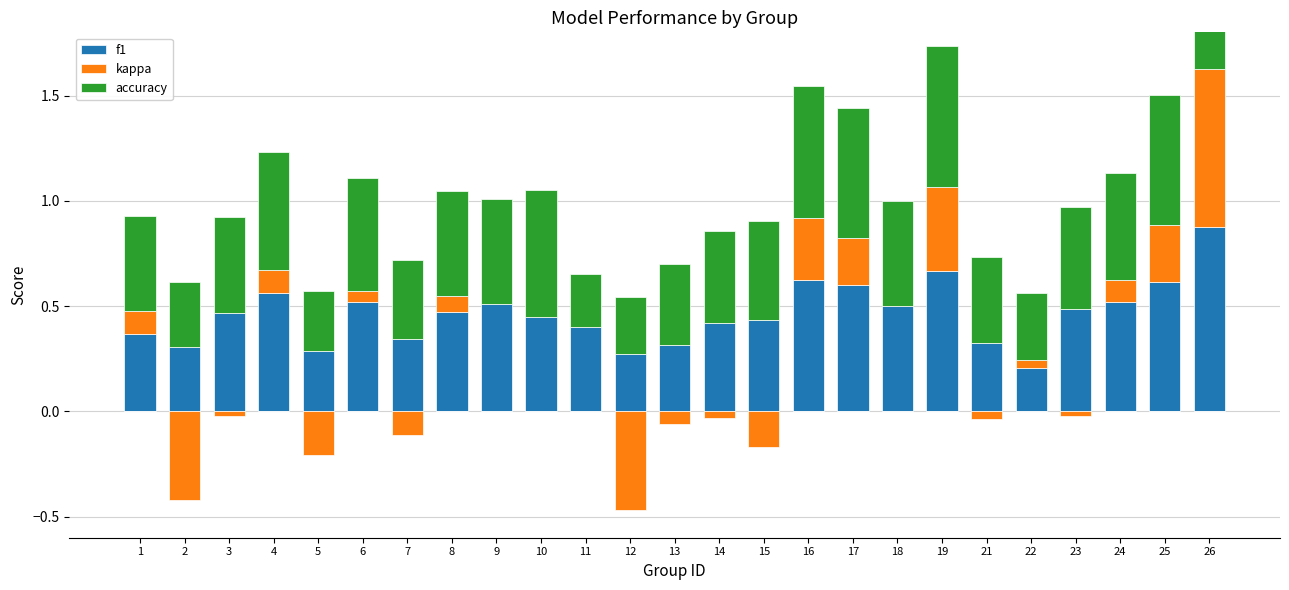

What is the value of the accuracy bar at the 22nd from the left?

0.5